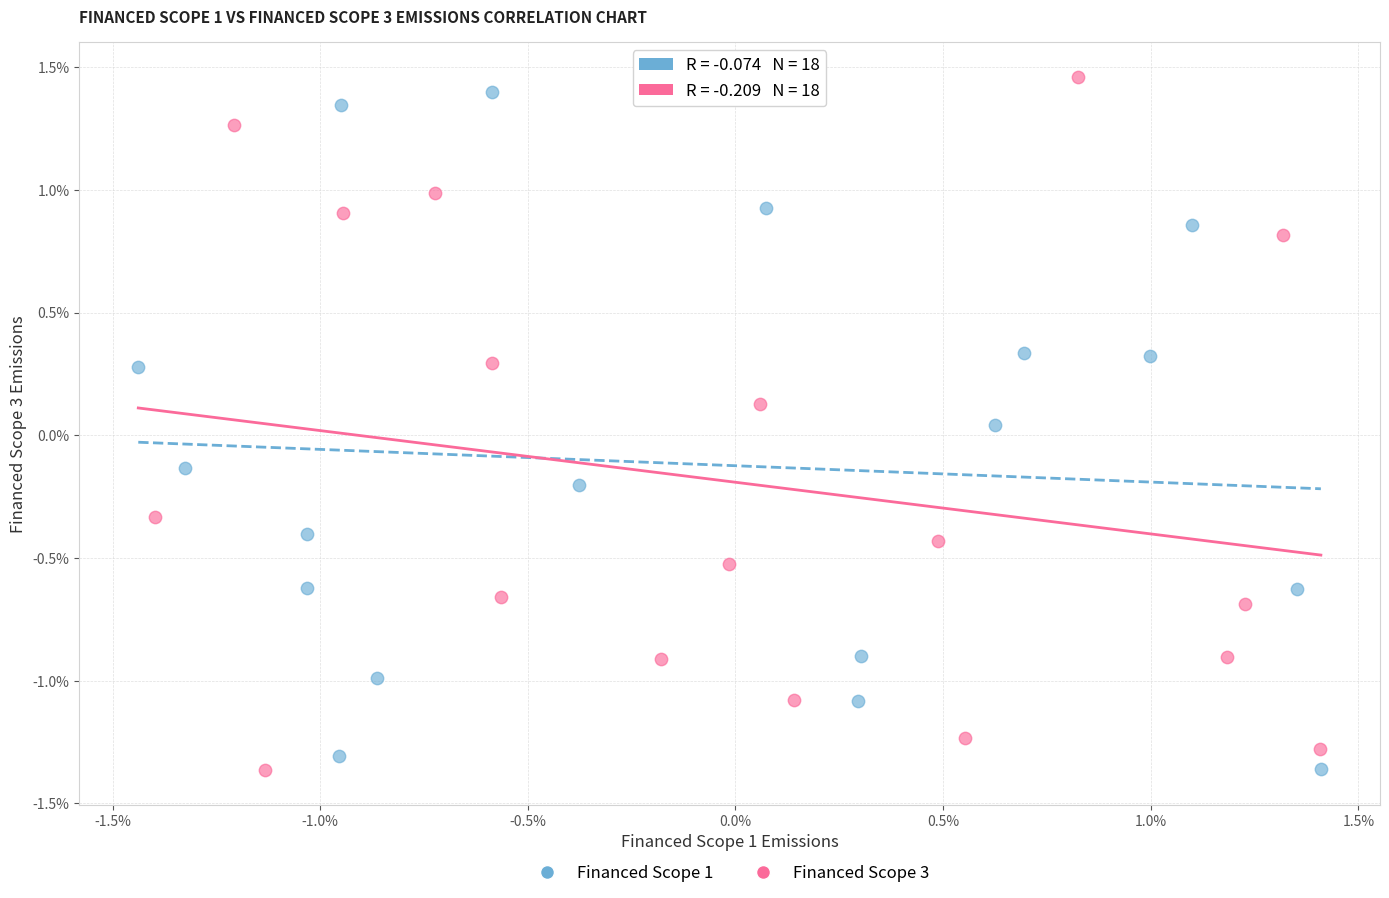

Which series has the largest Y range (max minus min)?

Financed Scope 3